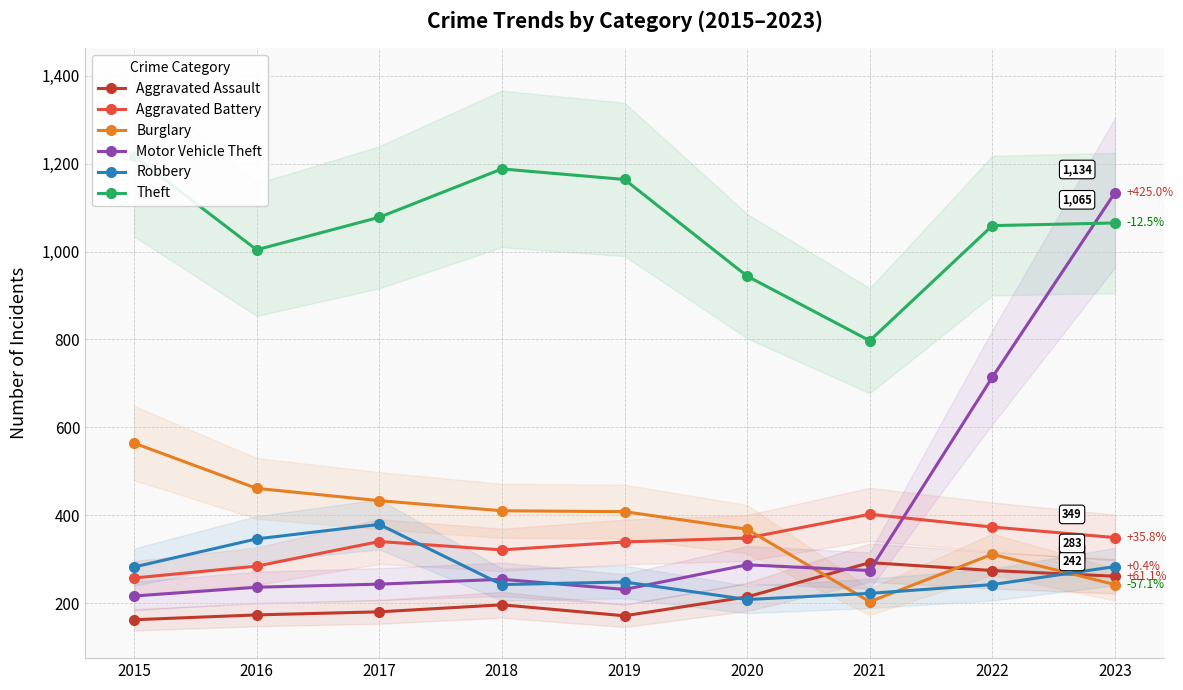

At how many categories does at least one series exceed 1072?

5